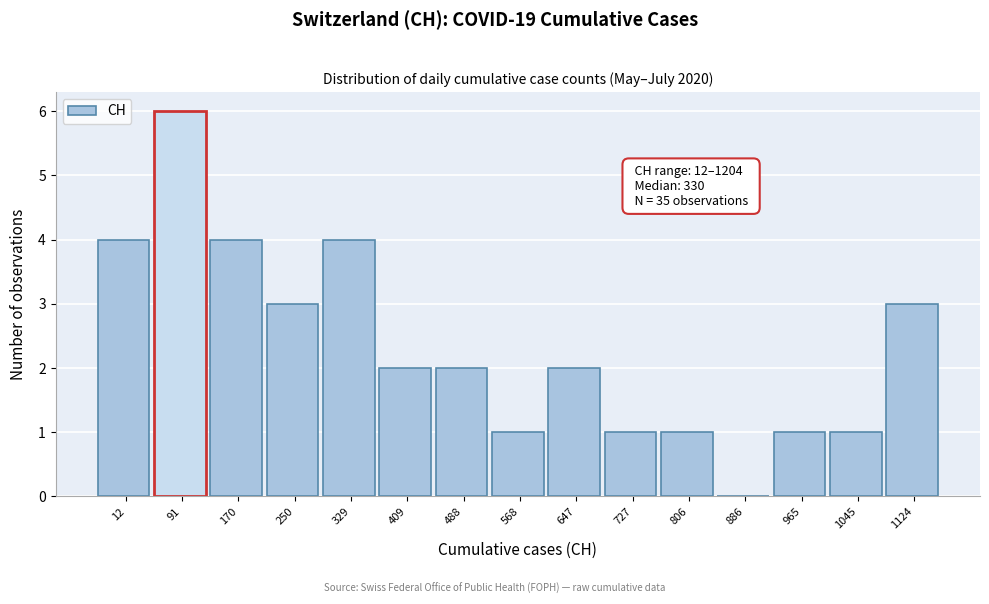

Reading left to right, list all the values displayed in this chart.

12=4	91=6	170=4	250=3	329=4	409=2	488=2	568=1	647=2	727=1	806=1	886=0	965=1	1045=1	1124=3